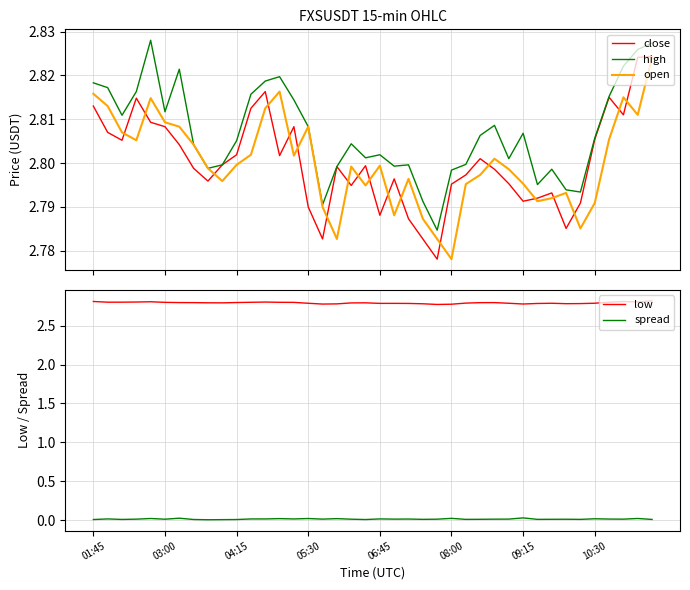

Is the value of high at 21 greater than the value of open at 36?

No